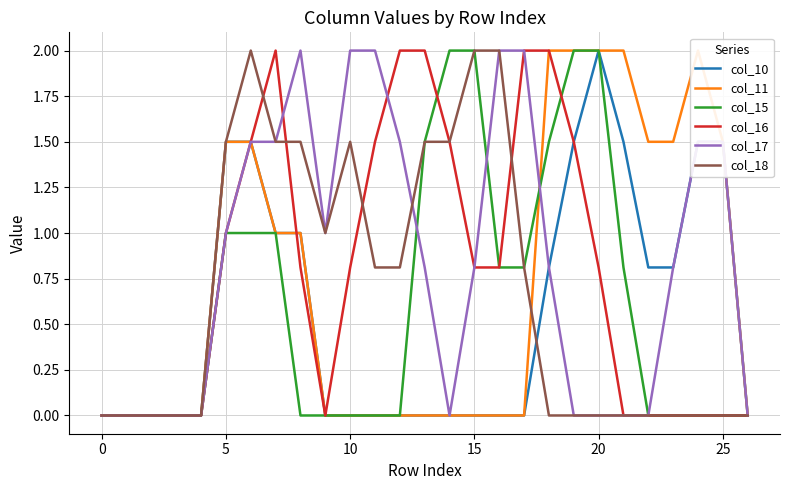

What is the maximum value for col_18?

2.0